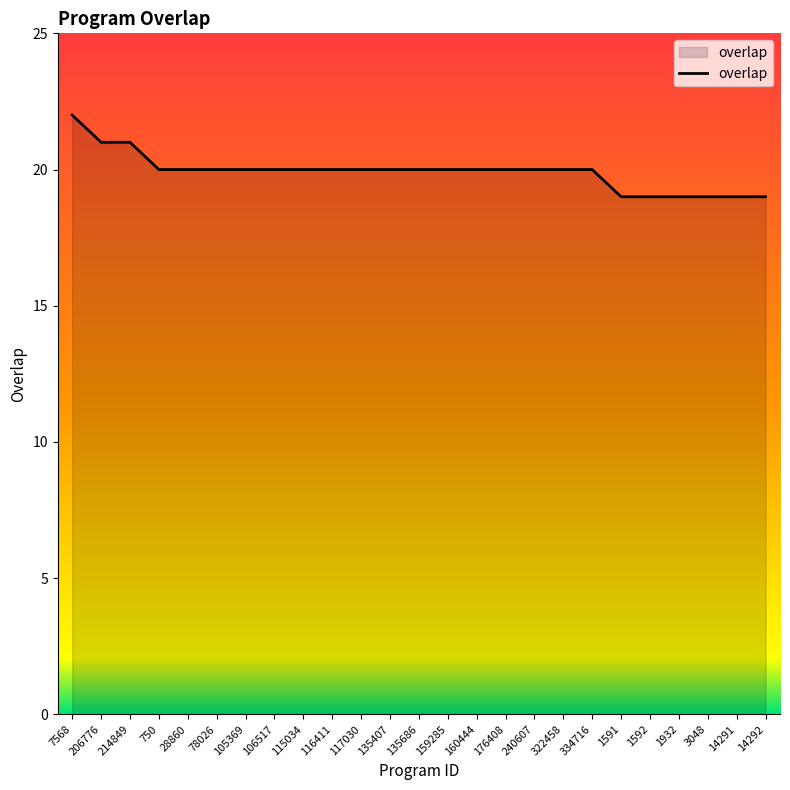

What is the maximum value shown in the chart?

22